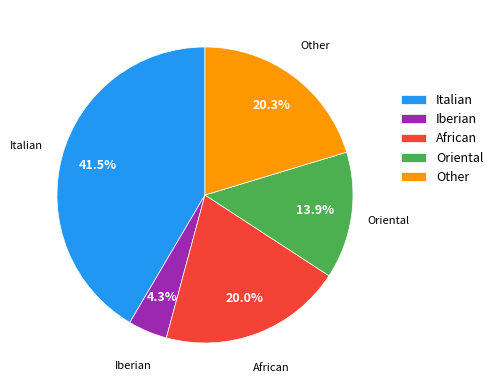

How many segments does this pie chart have?

5